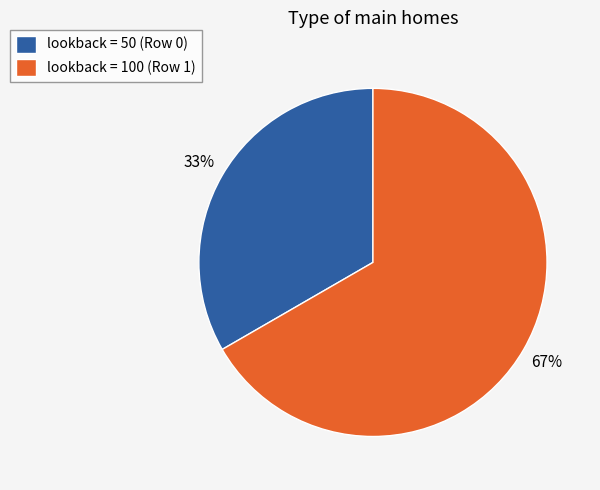

Count the number of slices in the pie.

2